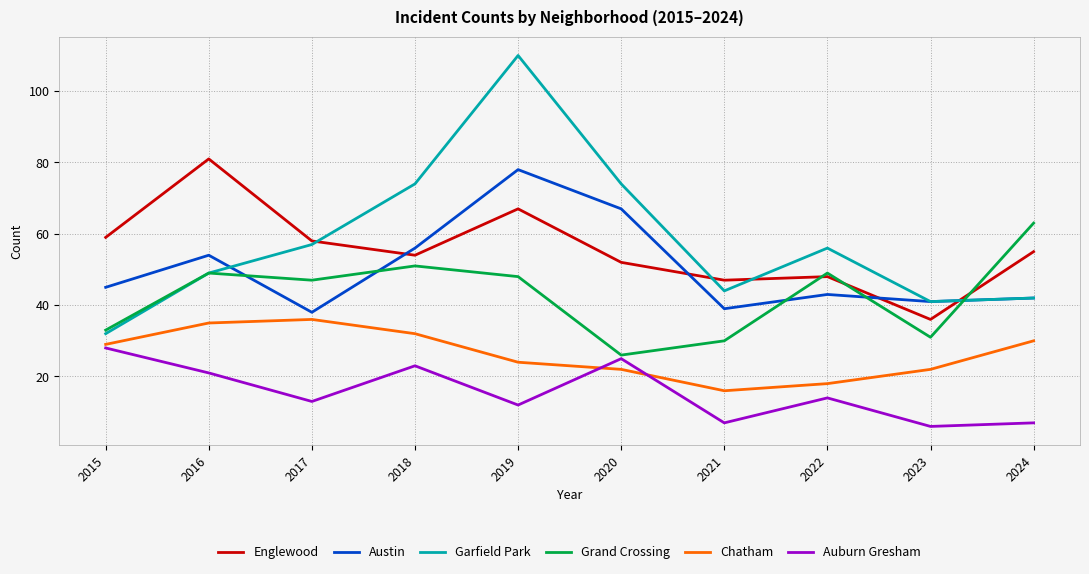

Where is Englewood nearest to the value 58?

2017